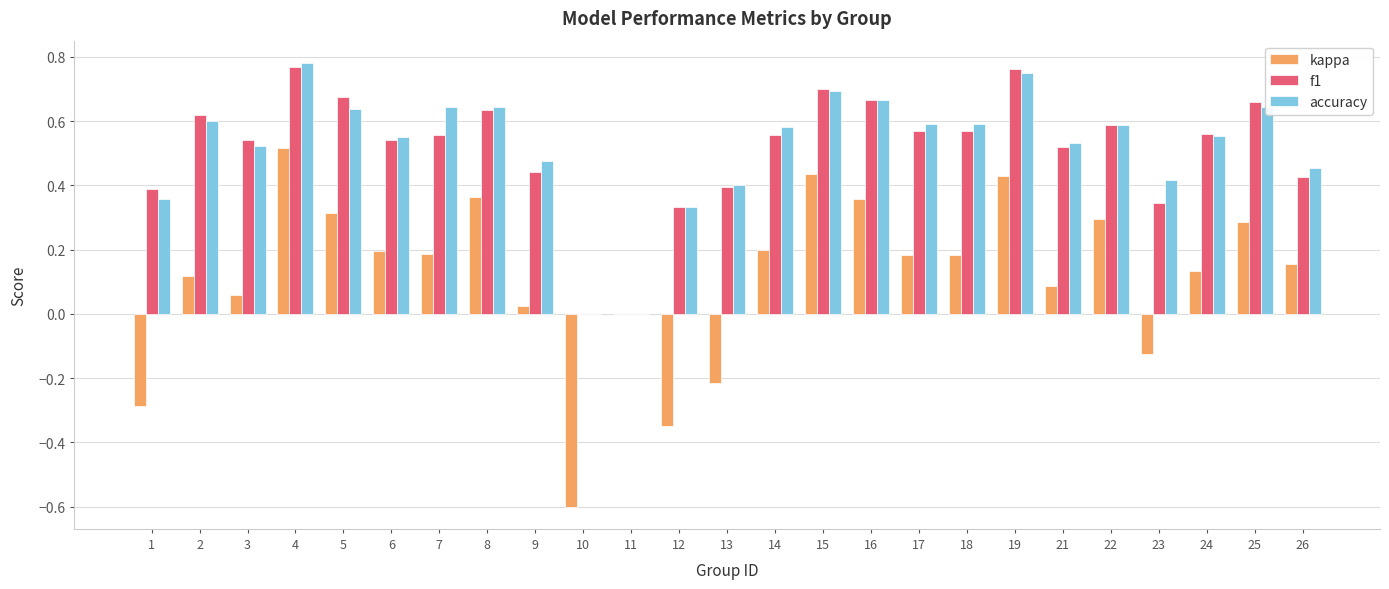

What is the total value across all series at 16?

1.7